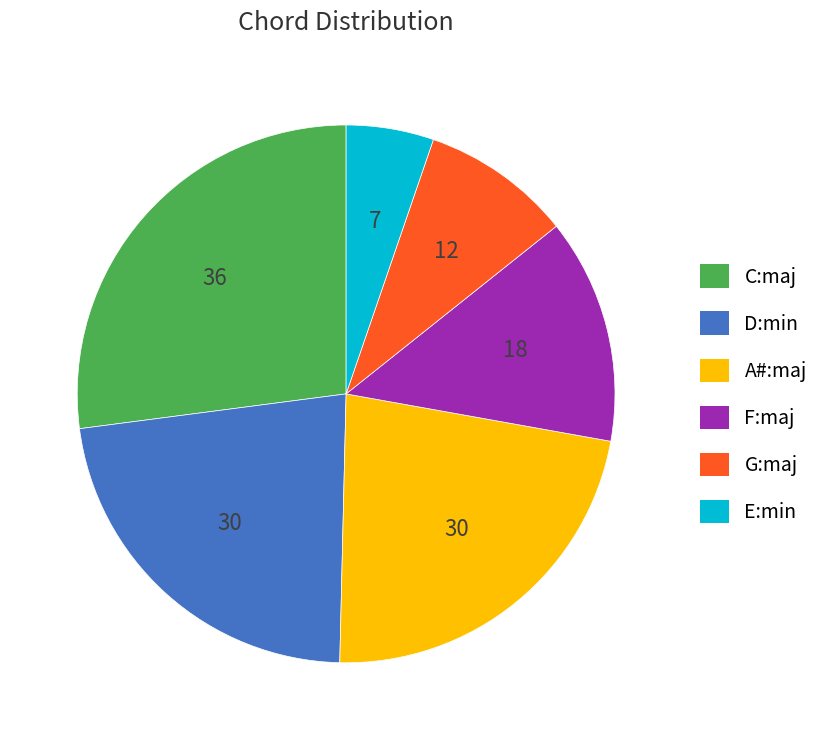

Combined, do A#:maj and D:min account for over 50%?

No